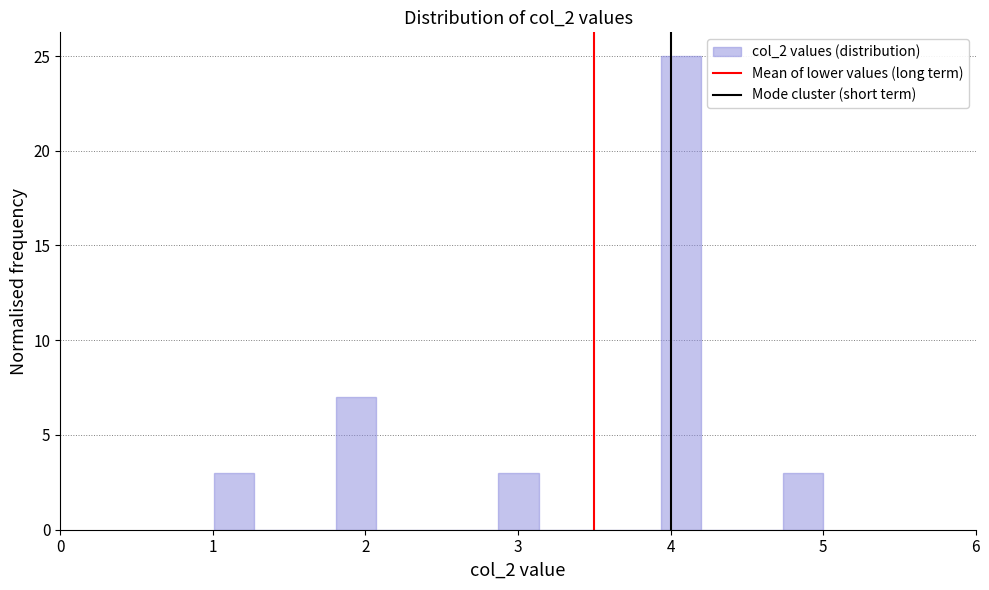

Read against the x-axis, roughly where is the centre of the tallest bar?

4.1